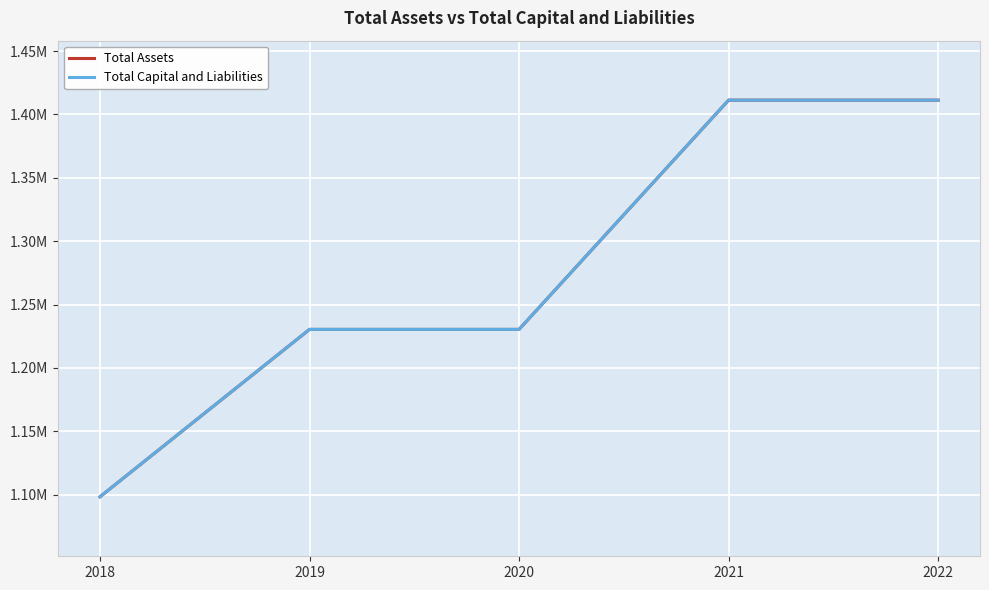

Does the chart have visible grid lines?

Yes